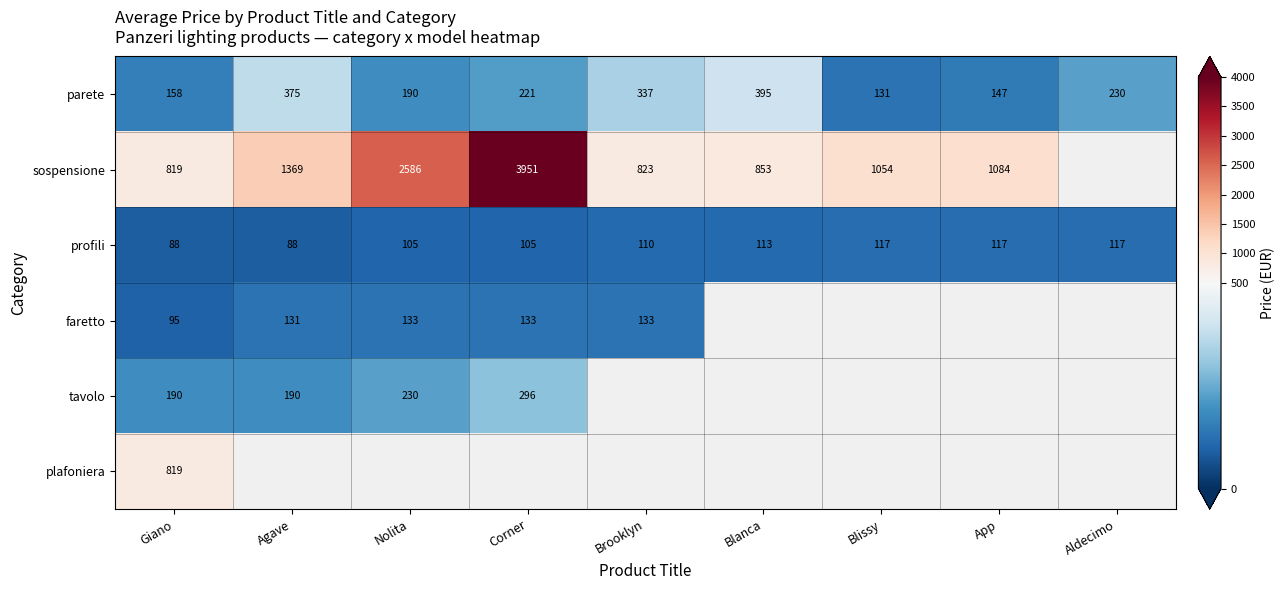

At how many categories does at least one series exceed 3716?

1